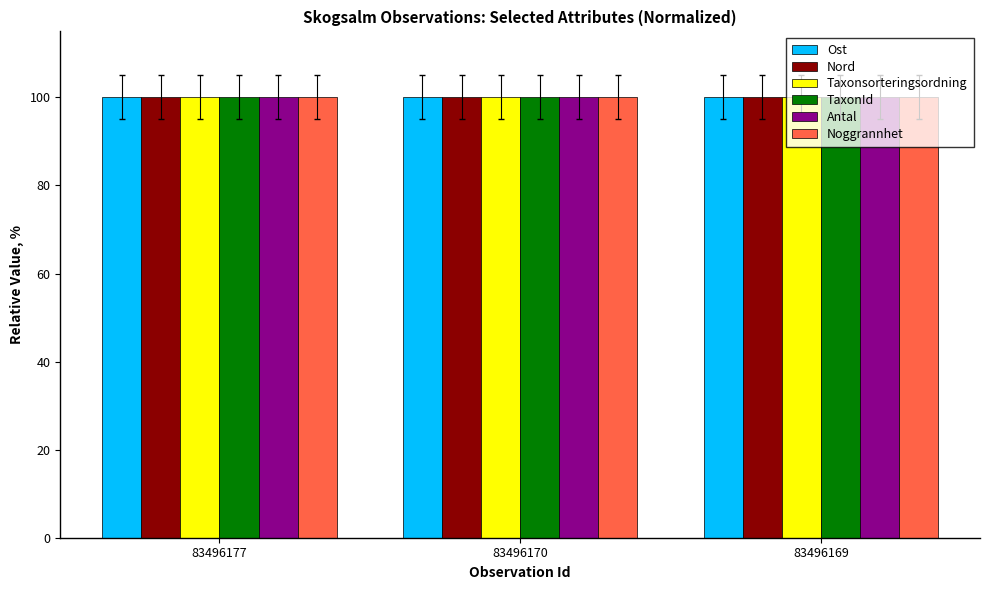

What is the maximum value shown in the chart?

100.0